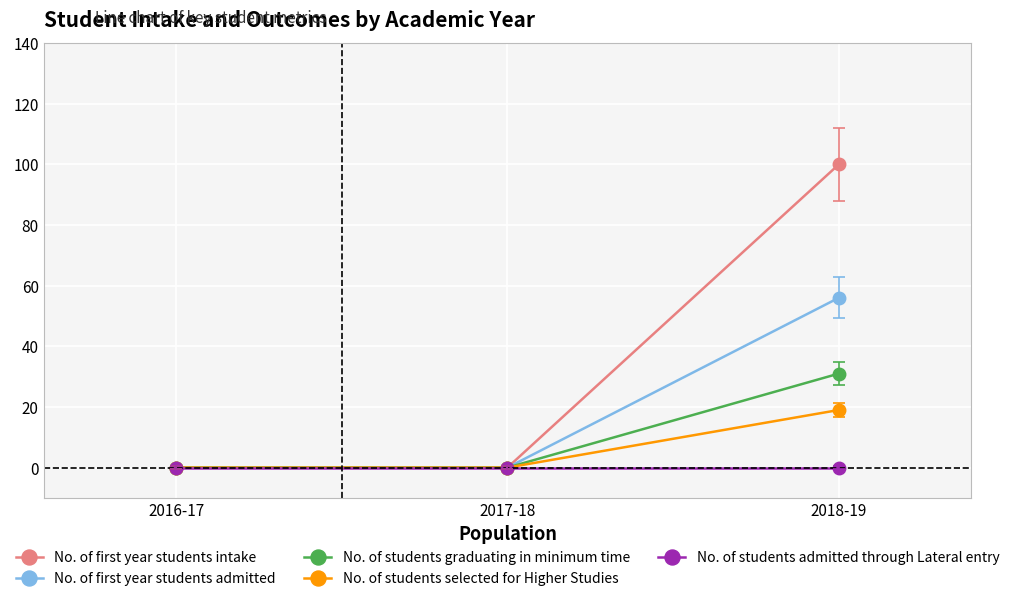

Which series has the widest spread of values?

No. of first year students intake